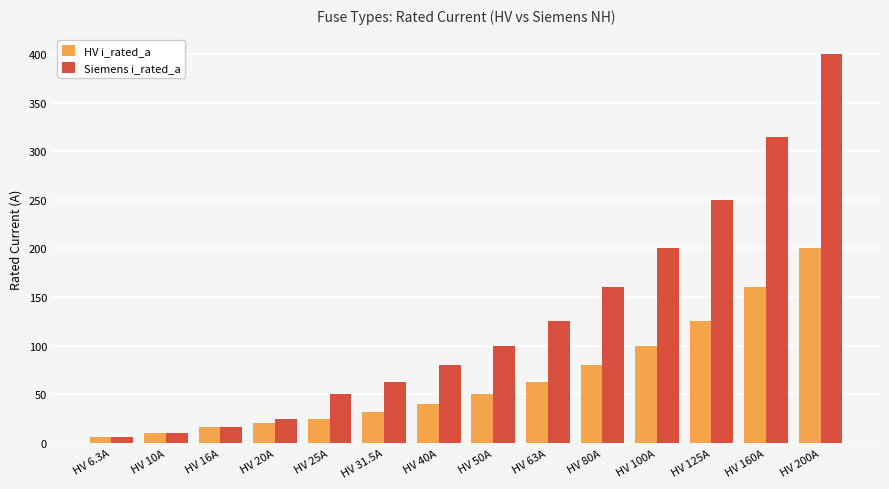

The Siemens i_rated_a series shows 315.0 at HV 160A. True or false?

True